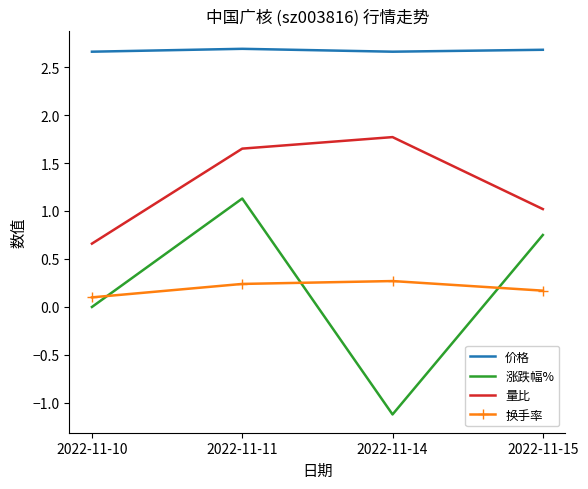

What is the maximum value for 量比?

1.8